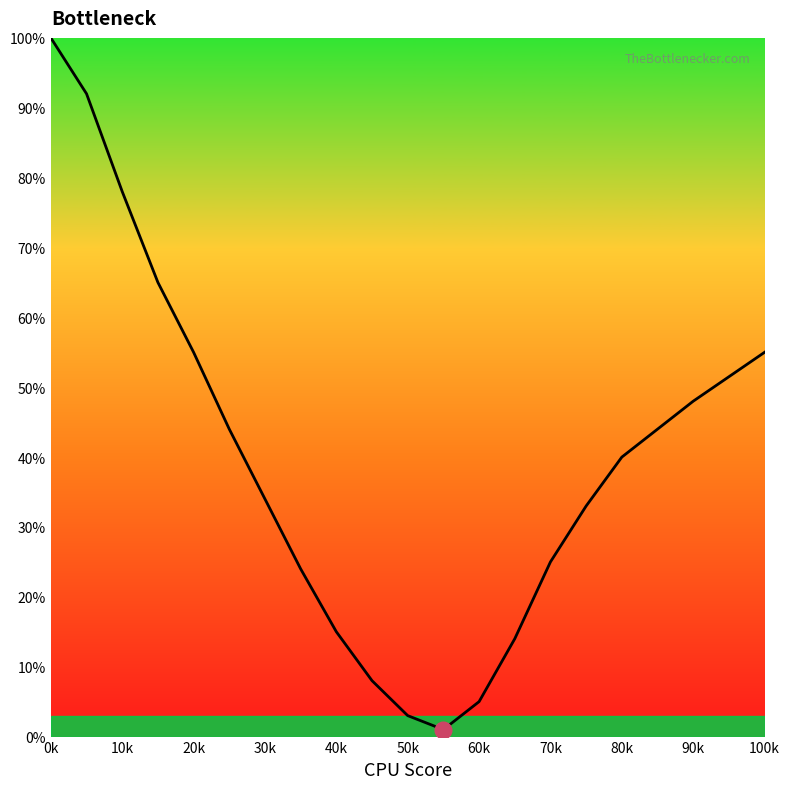

Which category has the highest value across all series?

0k